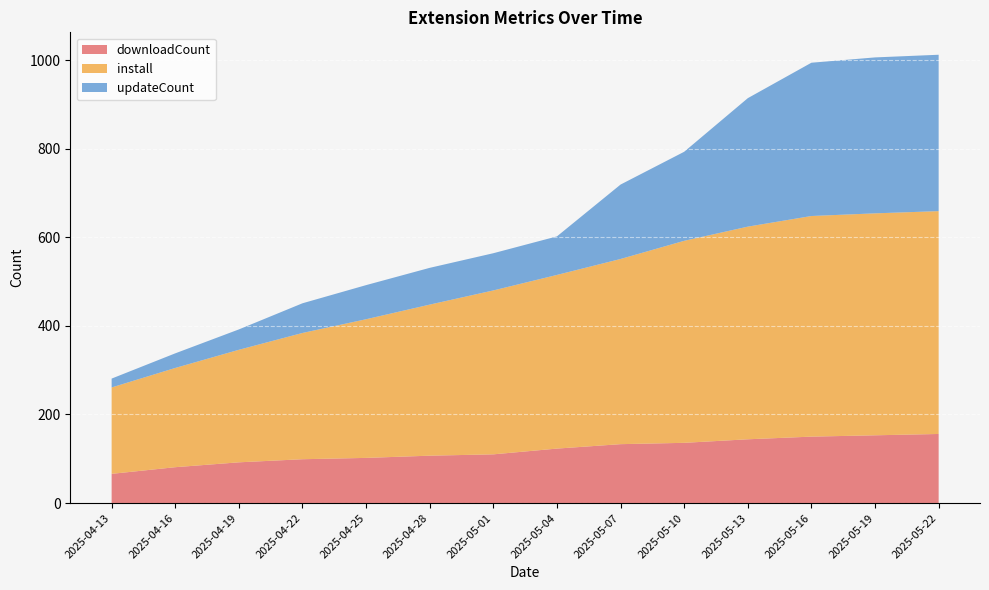

Between which two adjacent categories do downloadCount and updateCount first intersect?

2025-05-04 and 2025-05-07